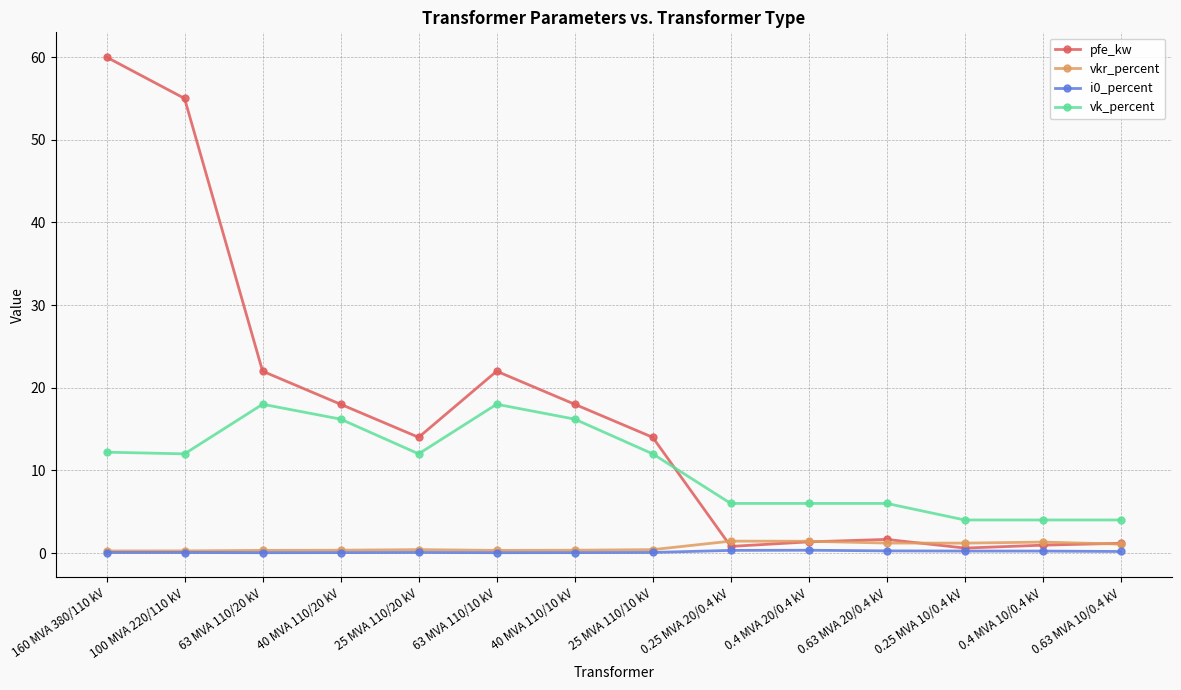

At which category does pfe_kw reach its first local peak?

63 MVA 110/10 kV